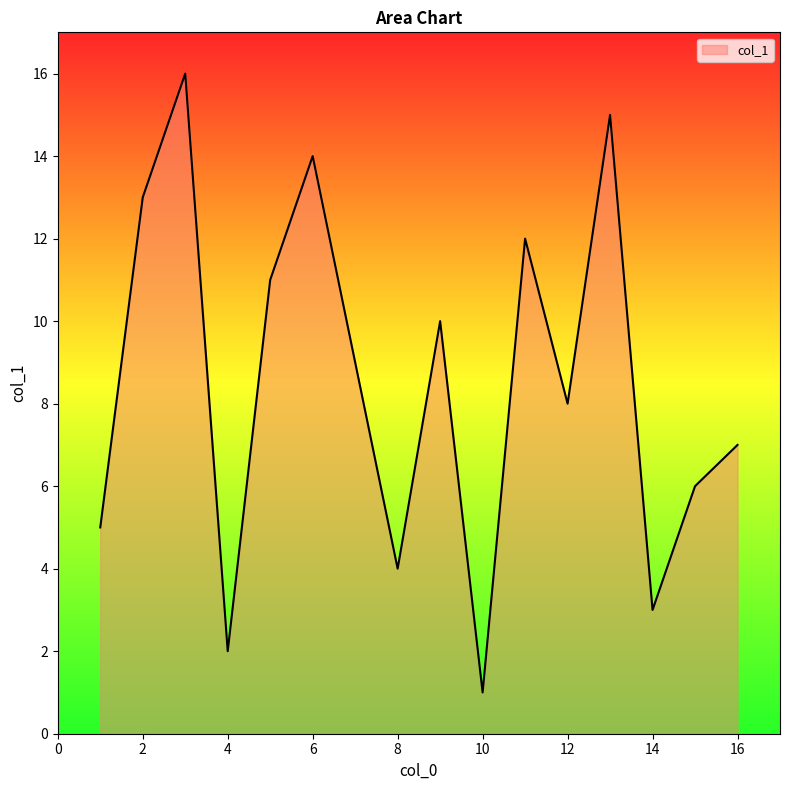

What is the difference between the maximum and minimum values?

15